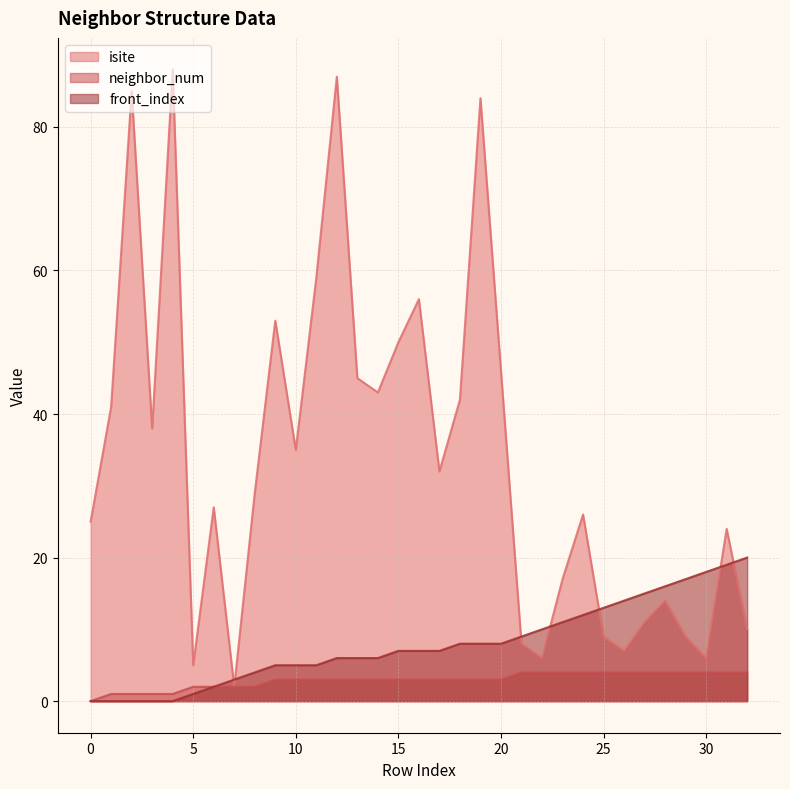

How many neighbor_num values are between 2 and 4?

28